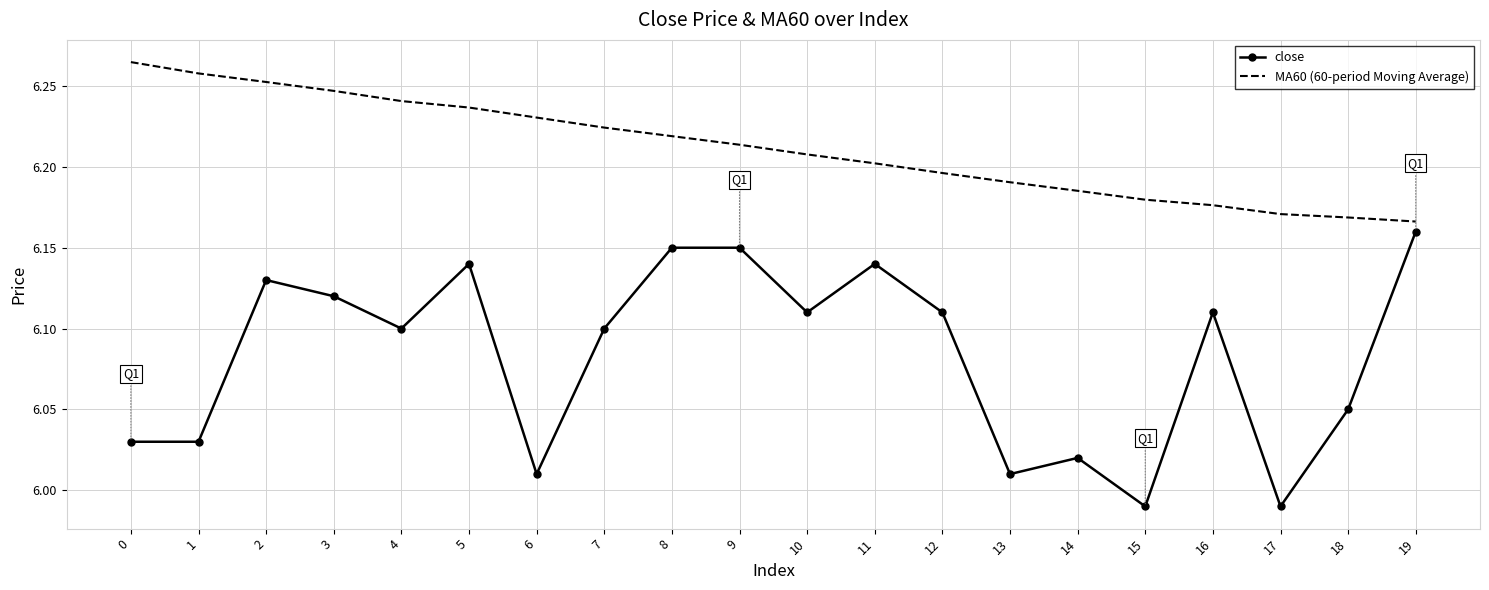

True or false: close and MA60 (60-period Moving Average) intersect in this chart.

False